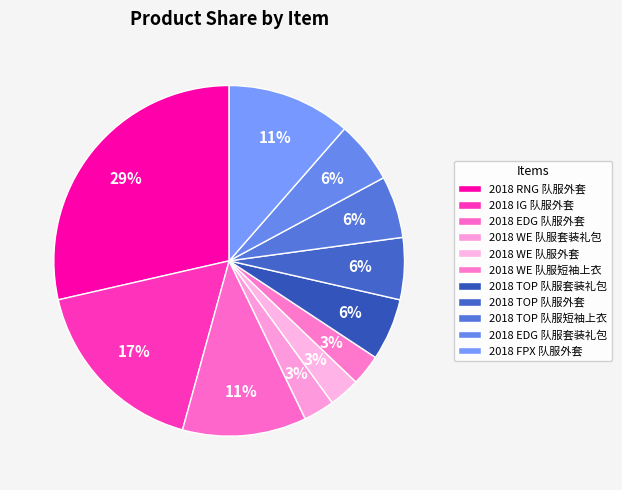

Which slice is the smallest?

2018 WE 队服套装礼包